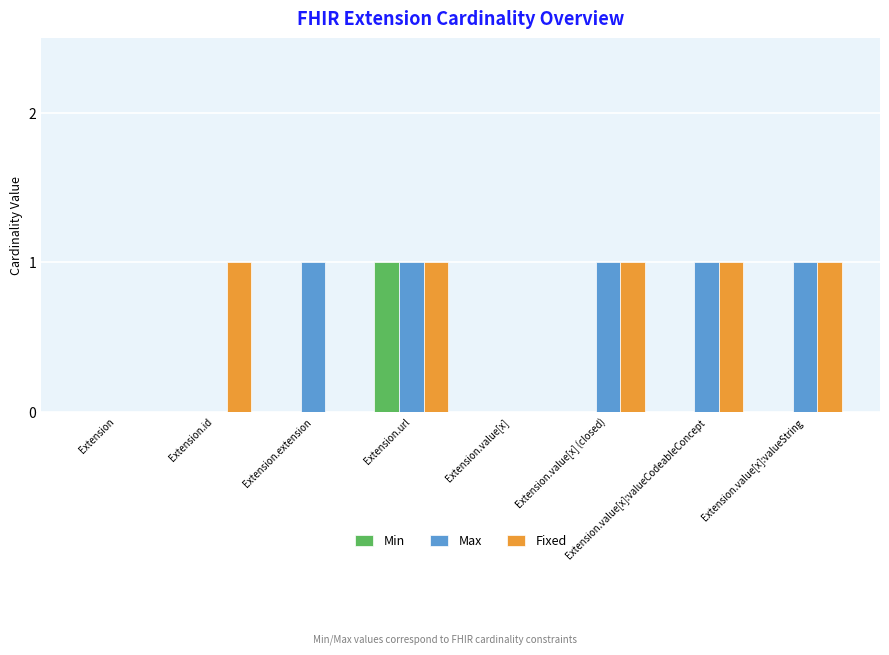

True or false: Fixed has a value of 1 at Extension.id.

True